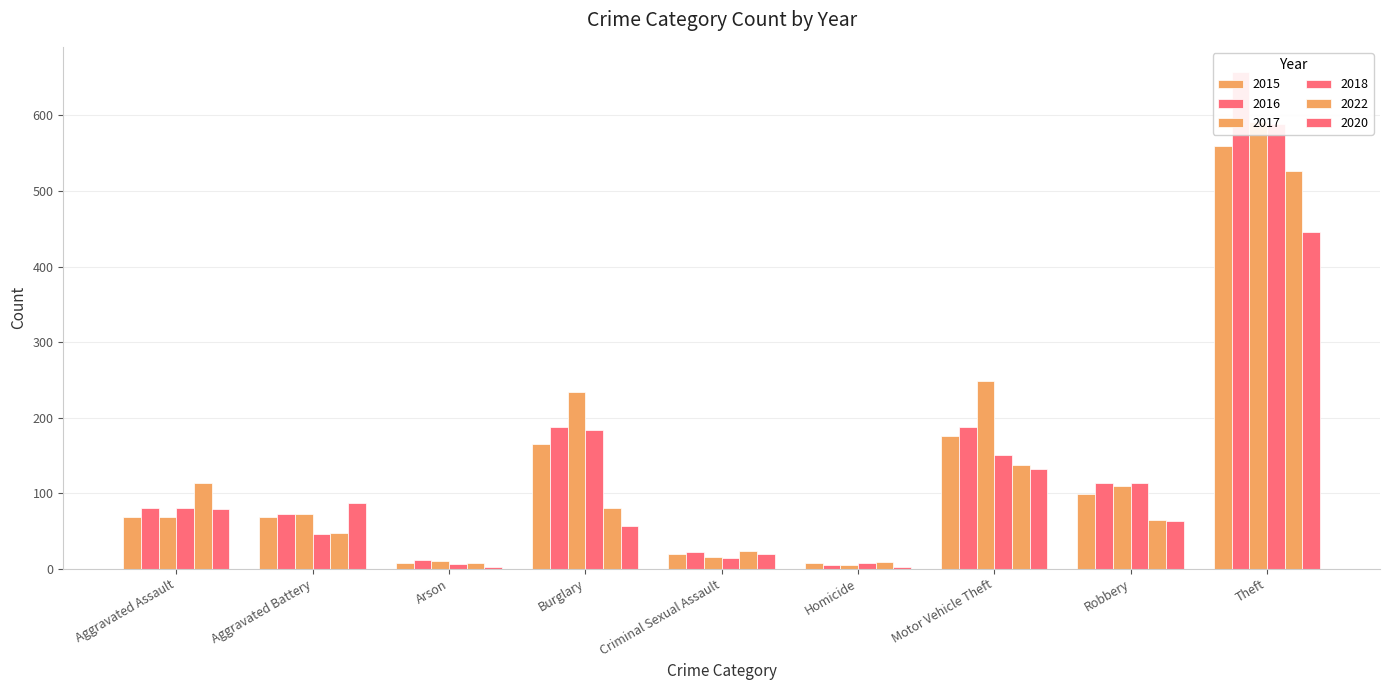

Count the number of data series in this chart.

6